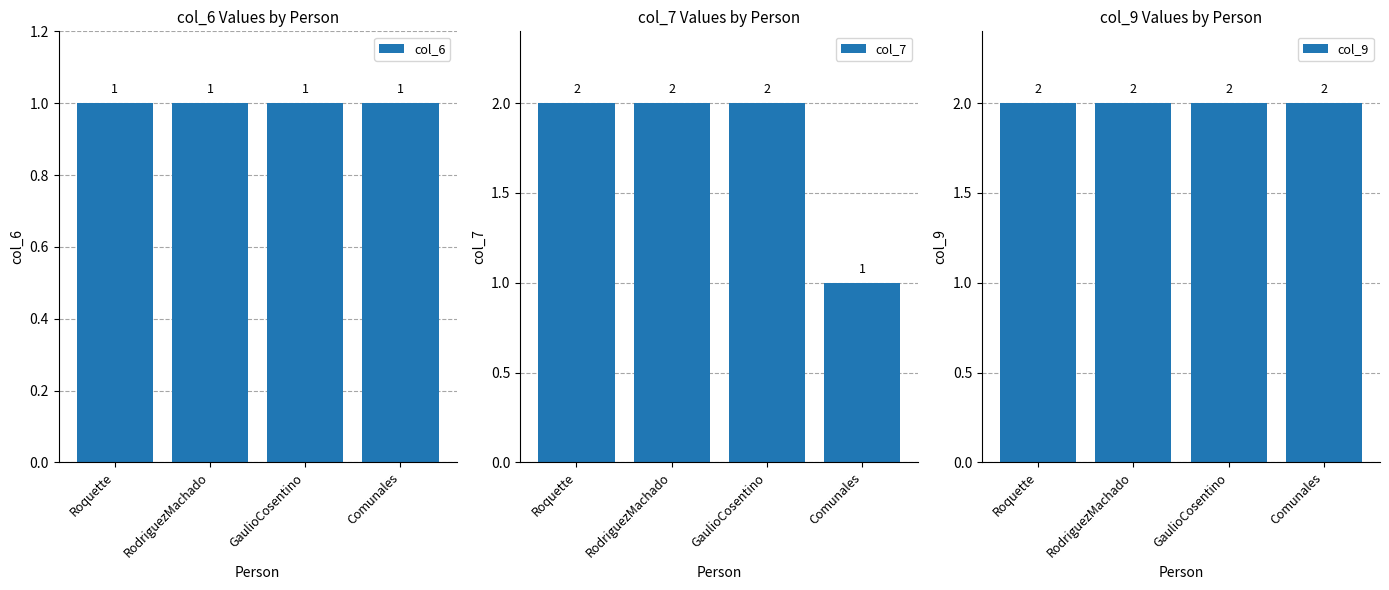

Read the col_6 value at RodriguezMachado.

1